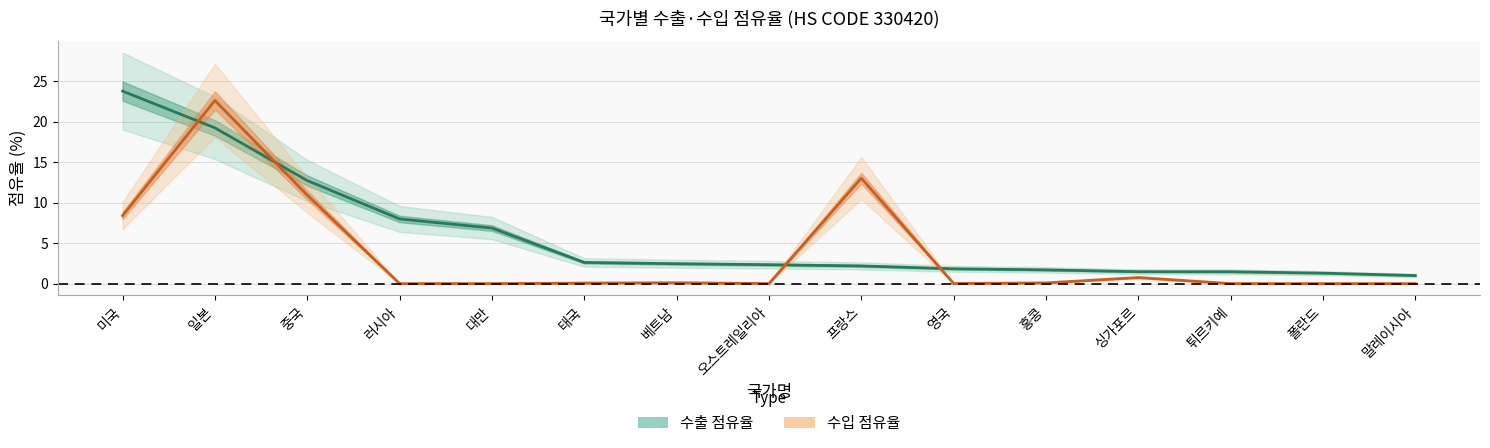

What is the approximate value of 수입 점유율 at 홍콩?

0.1